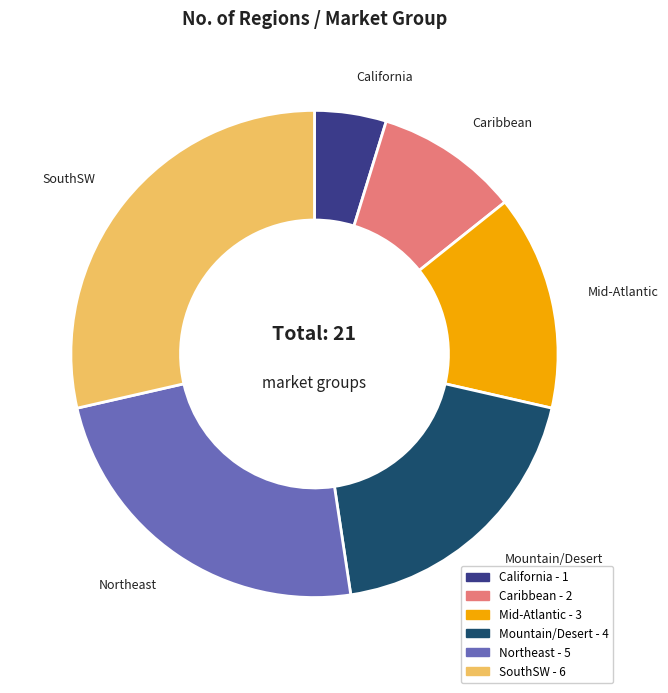

How many slices are in this pie chart?

6